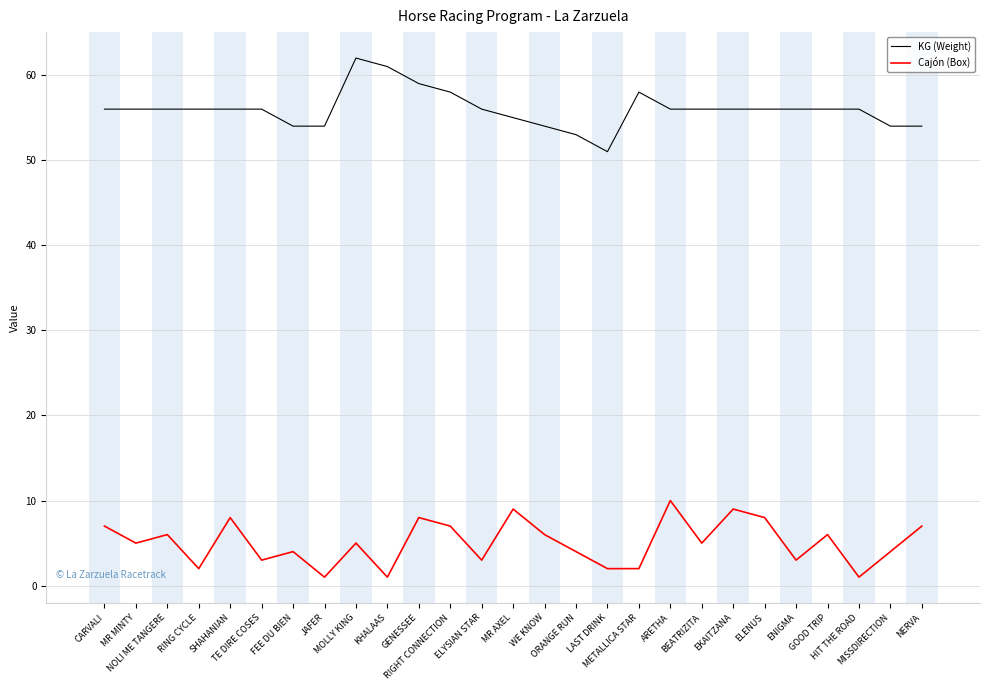

Does the chart have visible grid lines?

Yes